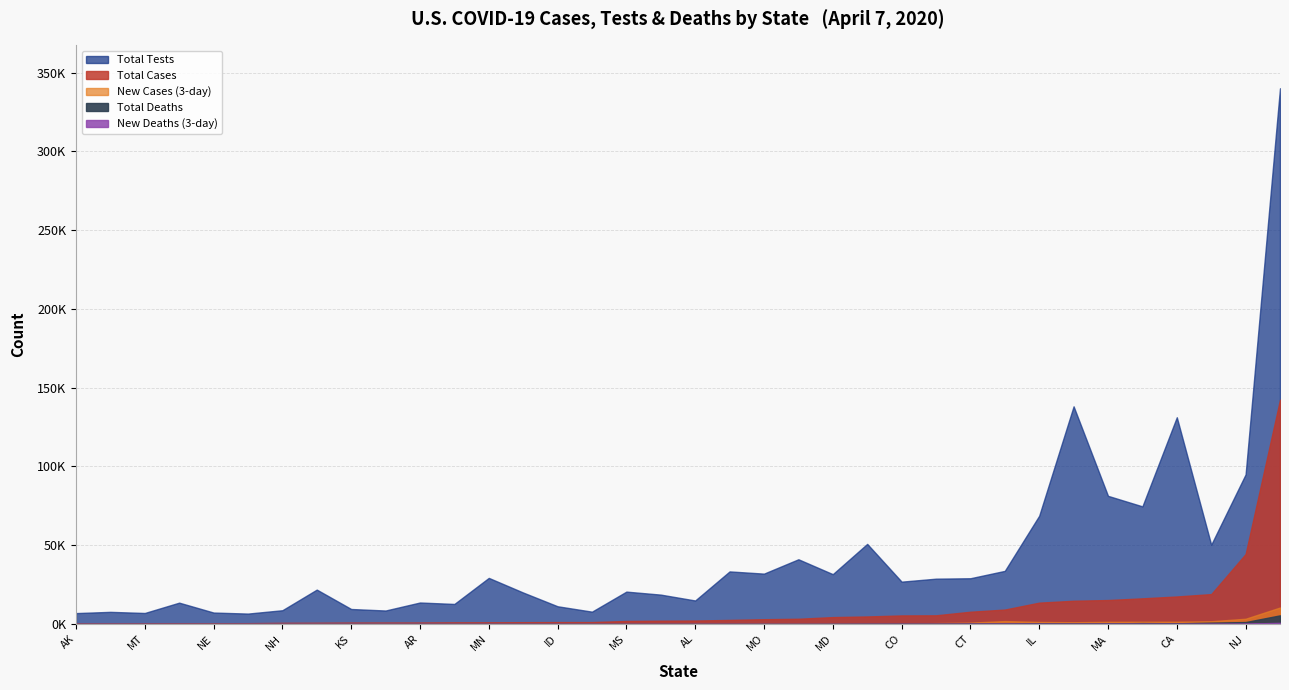

Which label corresponds to the largest value in the chart?

NY